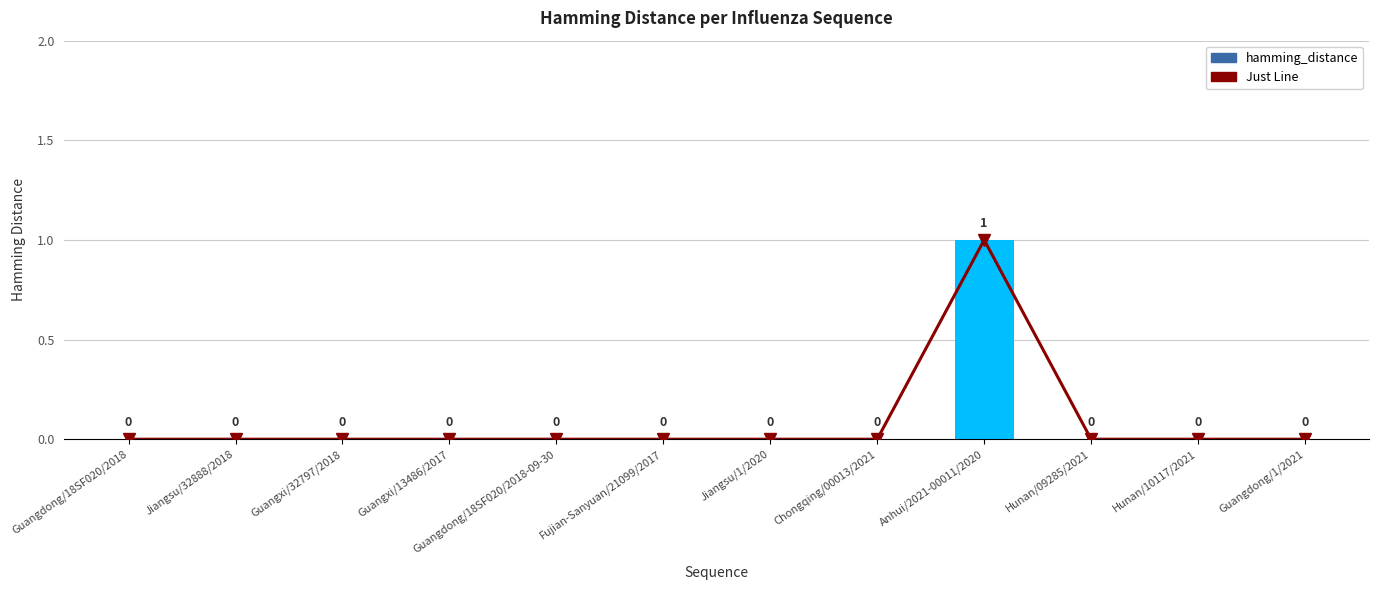

Which series changed the most between Guangdong/18SF020/2018-09-30 and Fujian-Sanyuan/21099/2017?

Just Line